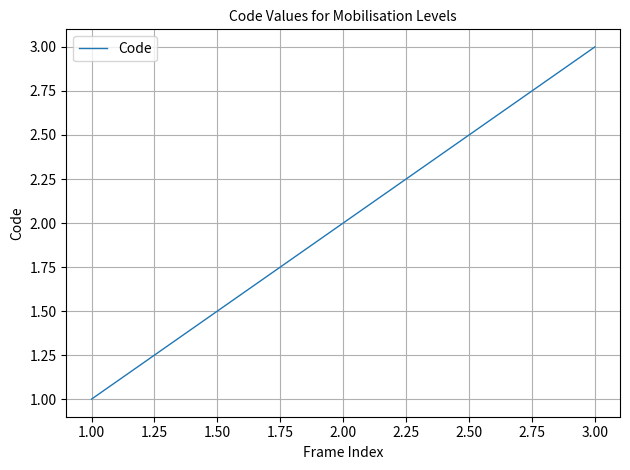

What is the sum of all values?

6